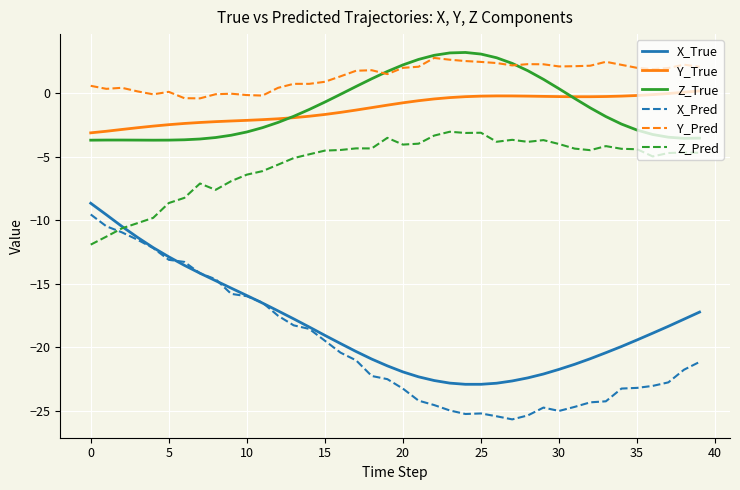

True or false: X_True and Z_True cross at least once.

False